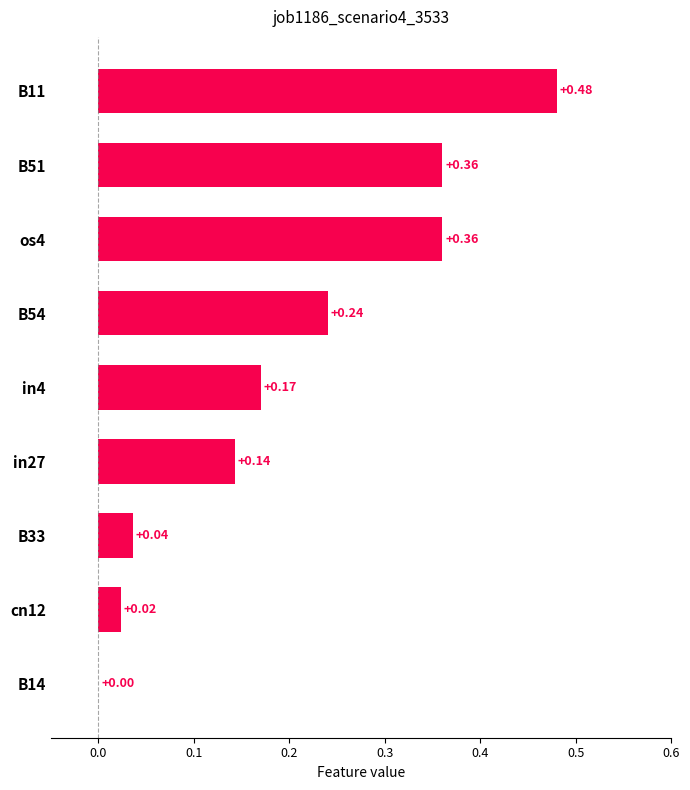

What is the sum of all values?

1.8